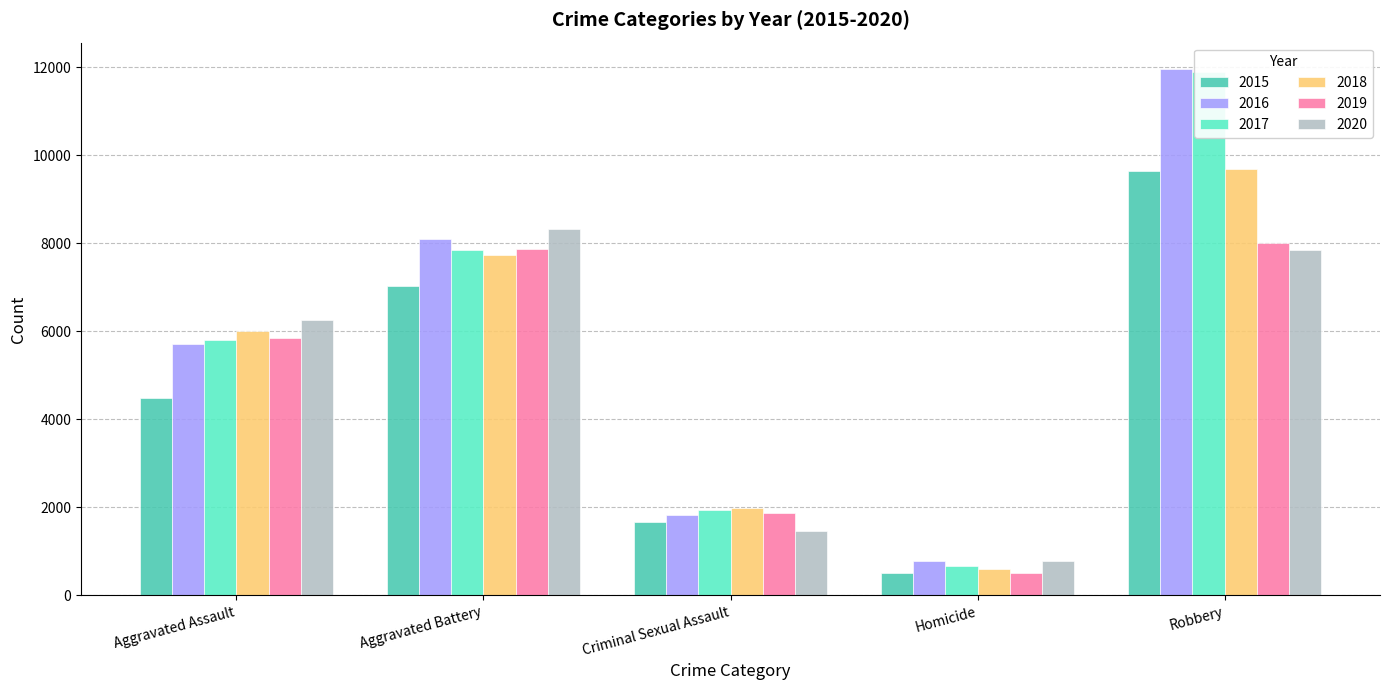

What is the difference between the 2016 values at Robbery and Criminal Sexual Assault?

10144